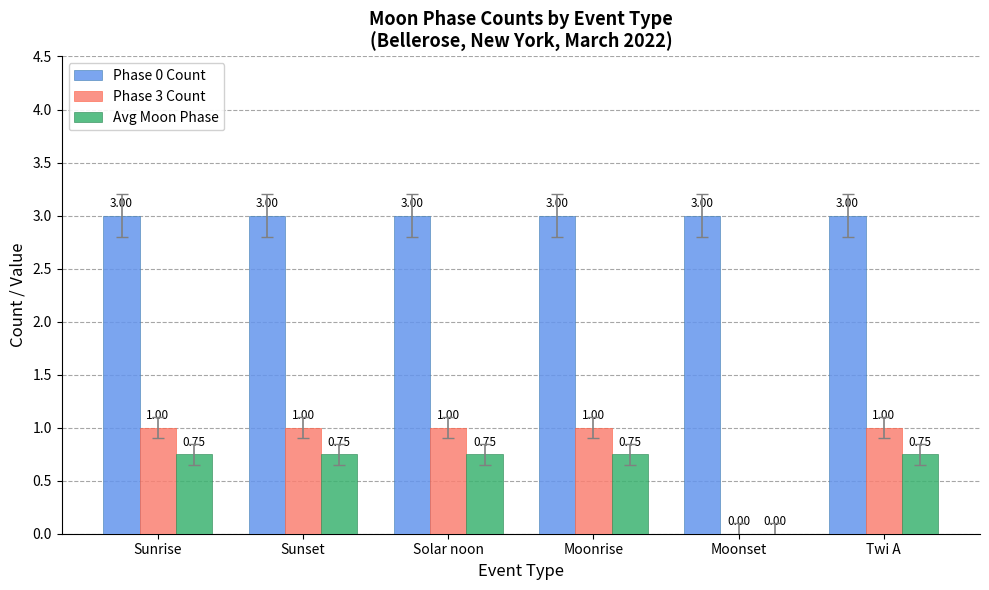

Which series has the largest total across all categories?

Phase 0 Count